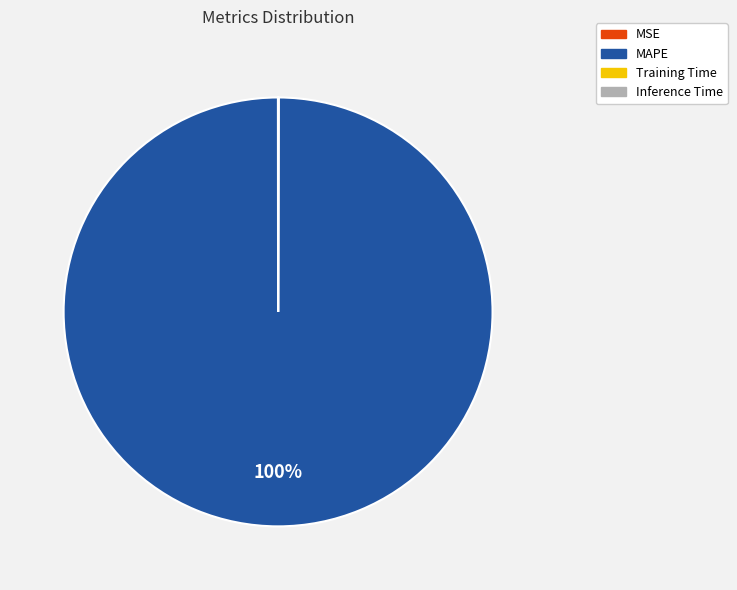

Is it true that MAPE is 100% of the pie?

True